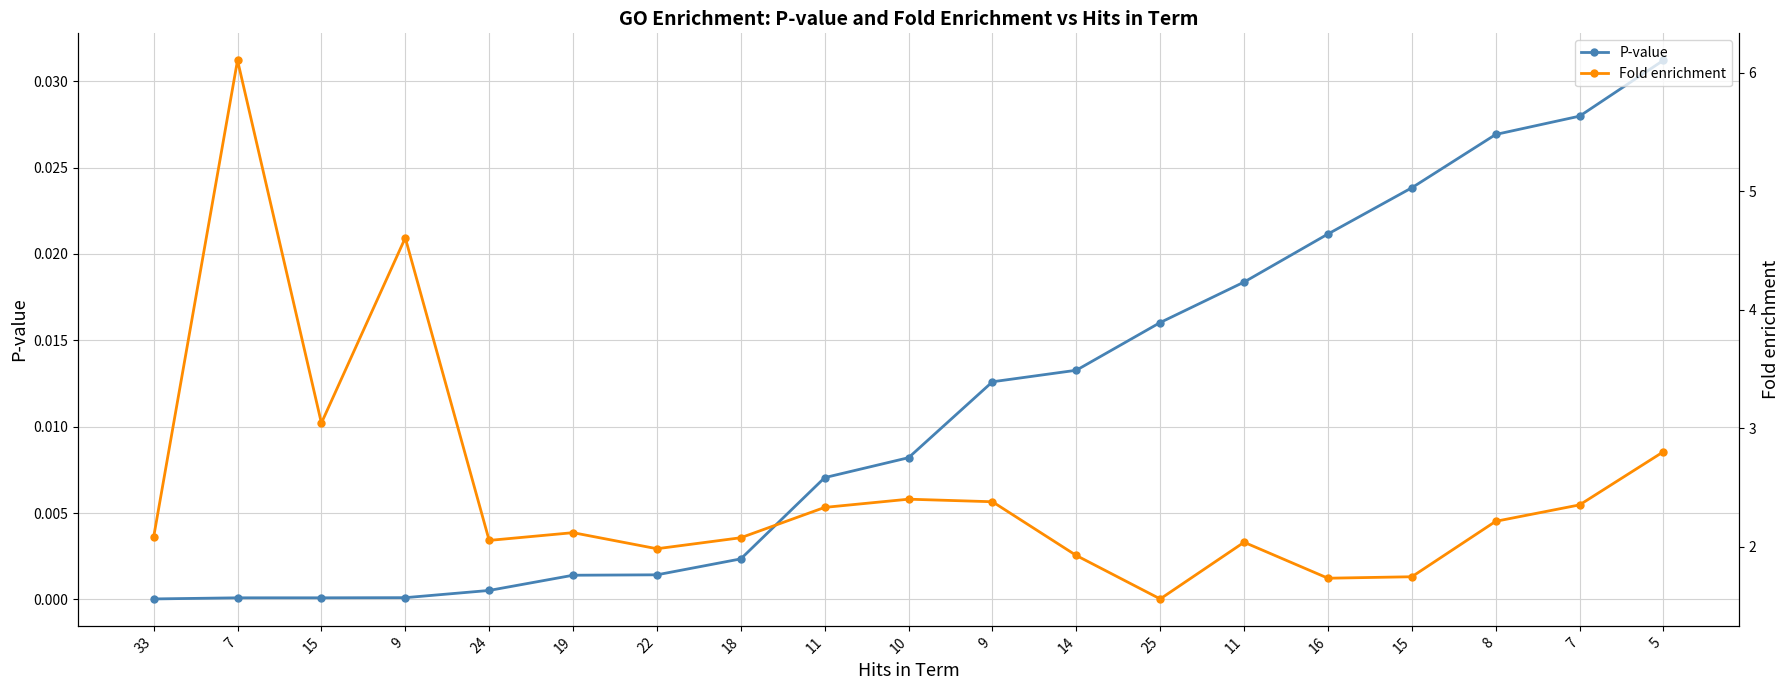

Is the value of Fold enrichment at 33 greater than the value of P-value at 9?

Yes